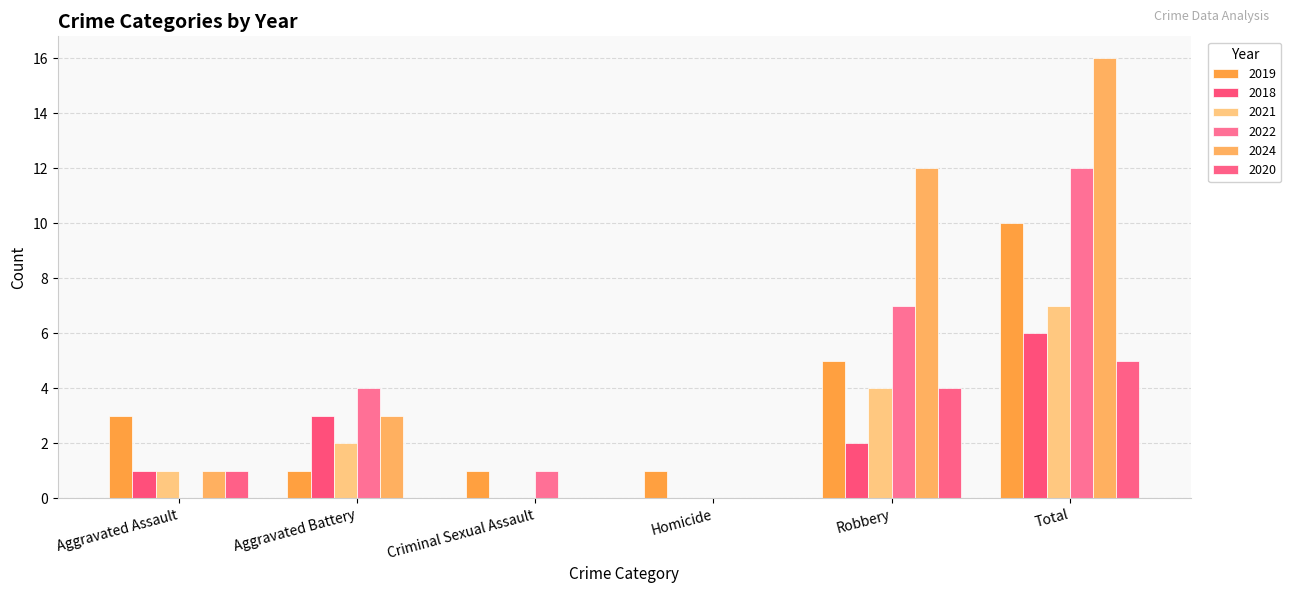

What is the total value across all series at Aggravated Battery?

13